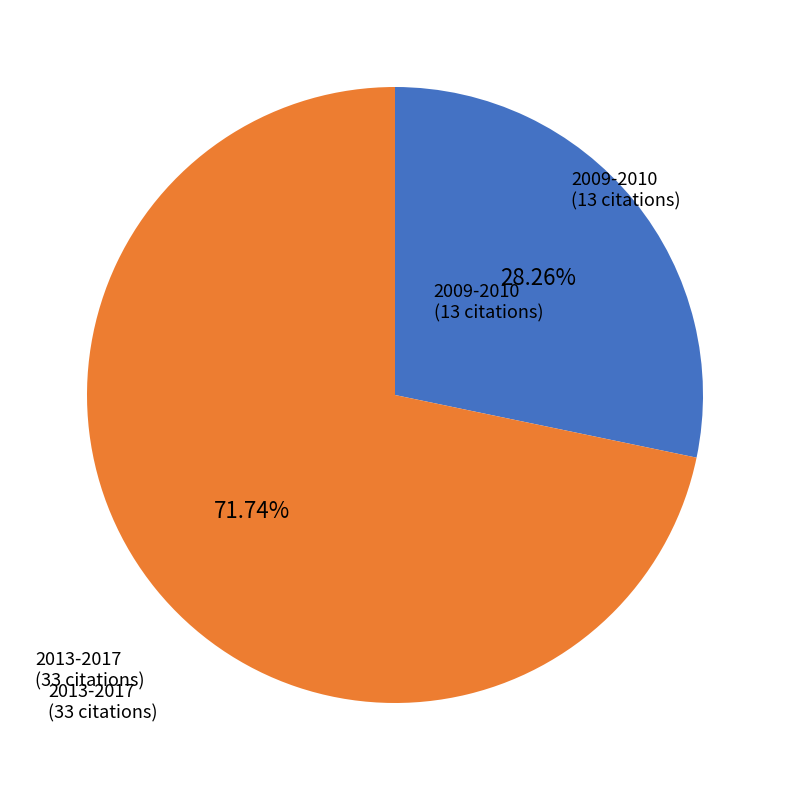

Do 2013-2017 and 2009-2010 together represent more than half of the pie?

Yes